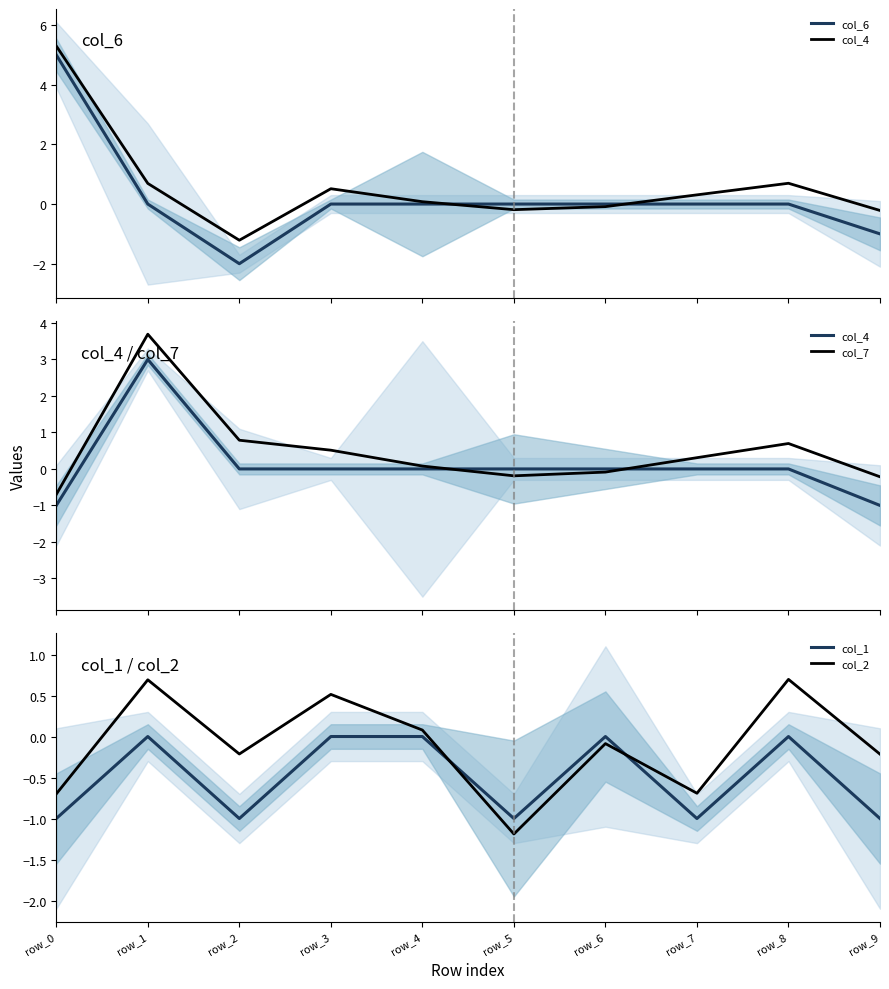

True or false: col_1 and col_7 intersect in this chart.

True